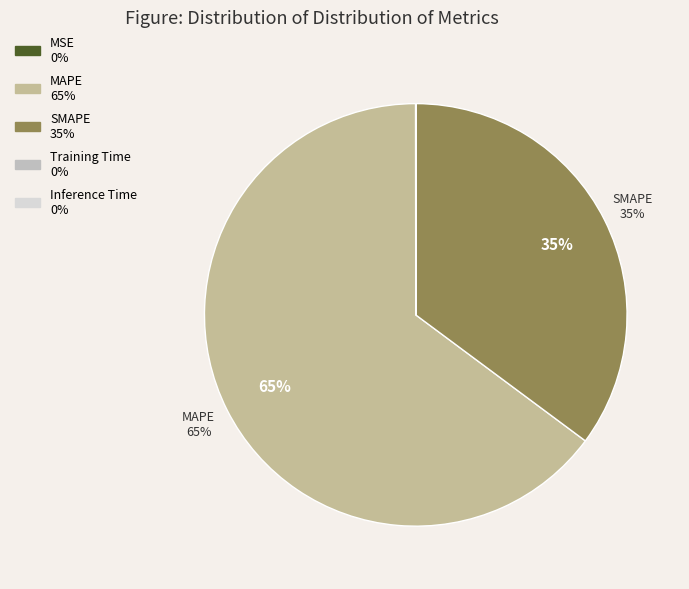

Which category has the biggest portion of the pie?

MAPE